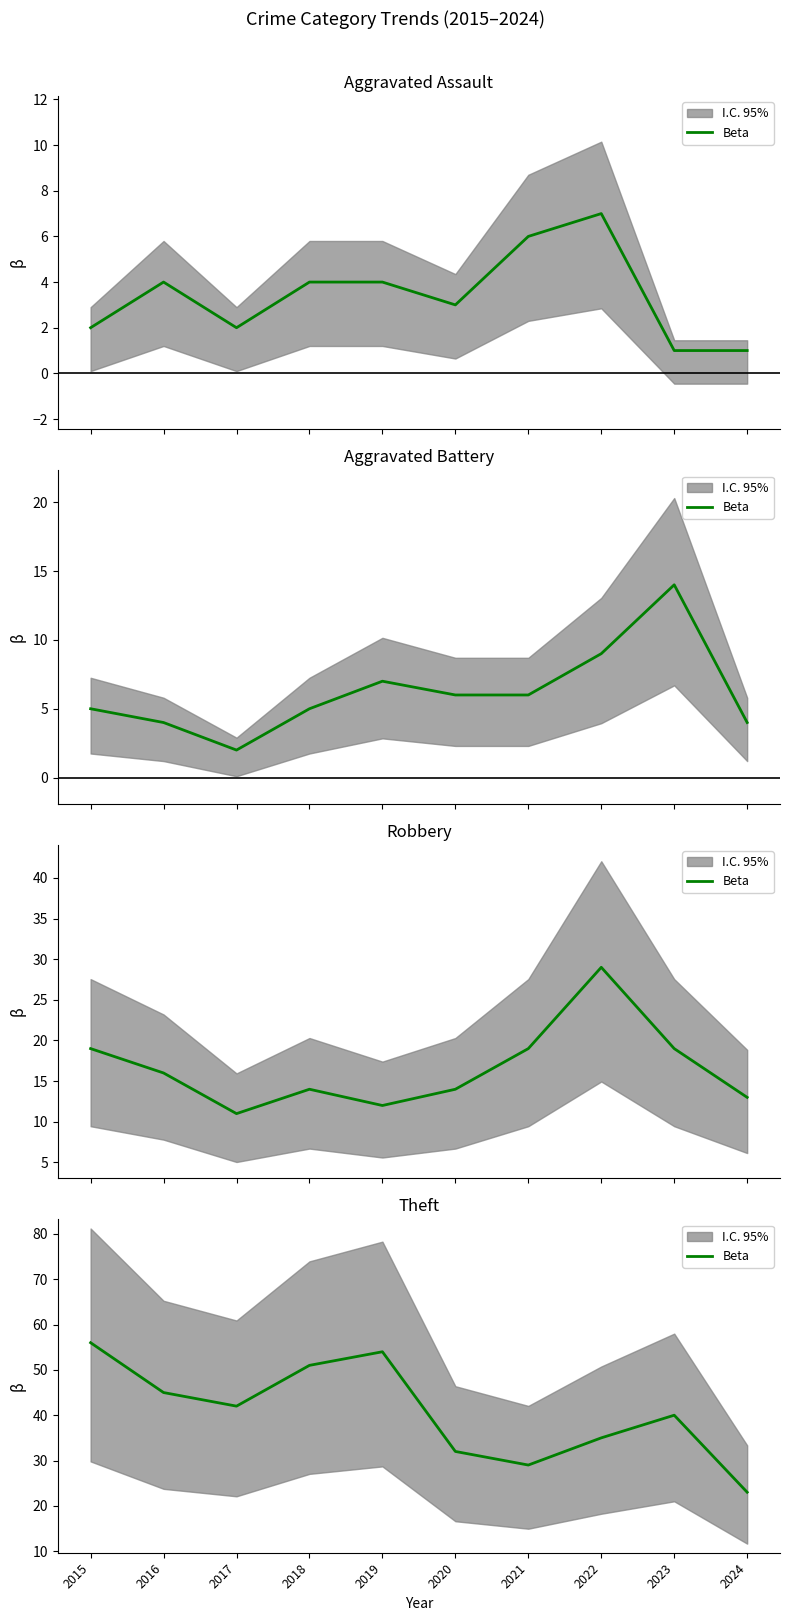

At which label does the data first exceed 42?

2015